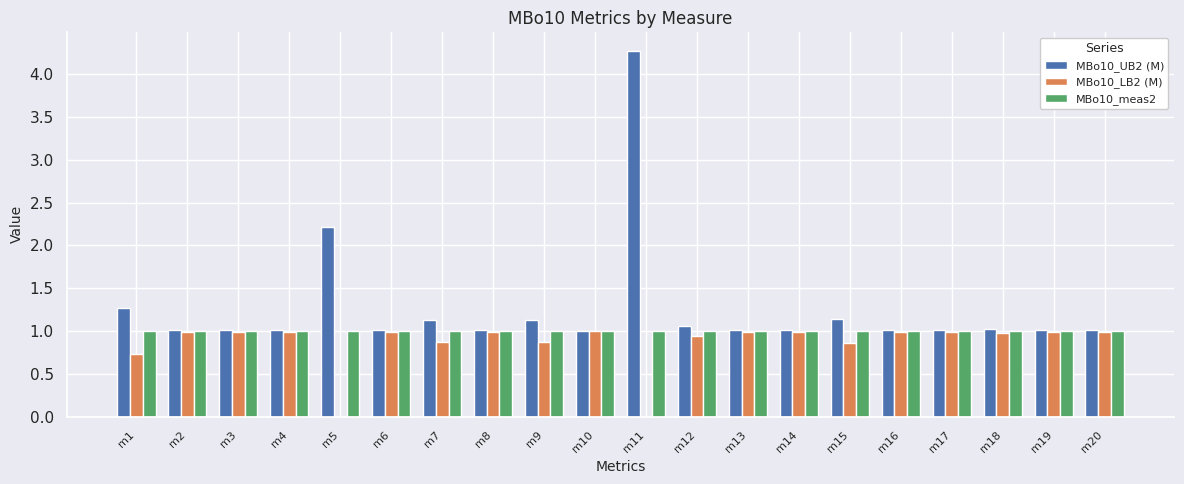

At which category is the sum across all series the highest?

m11